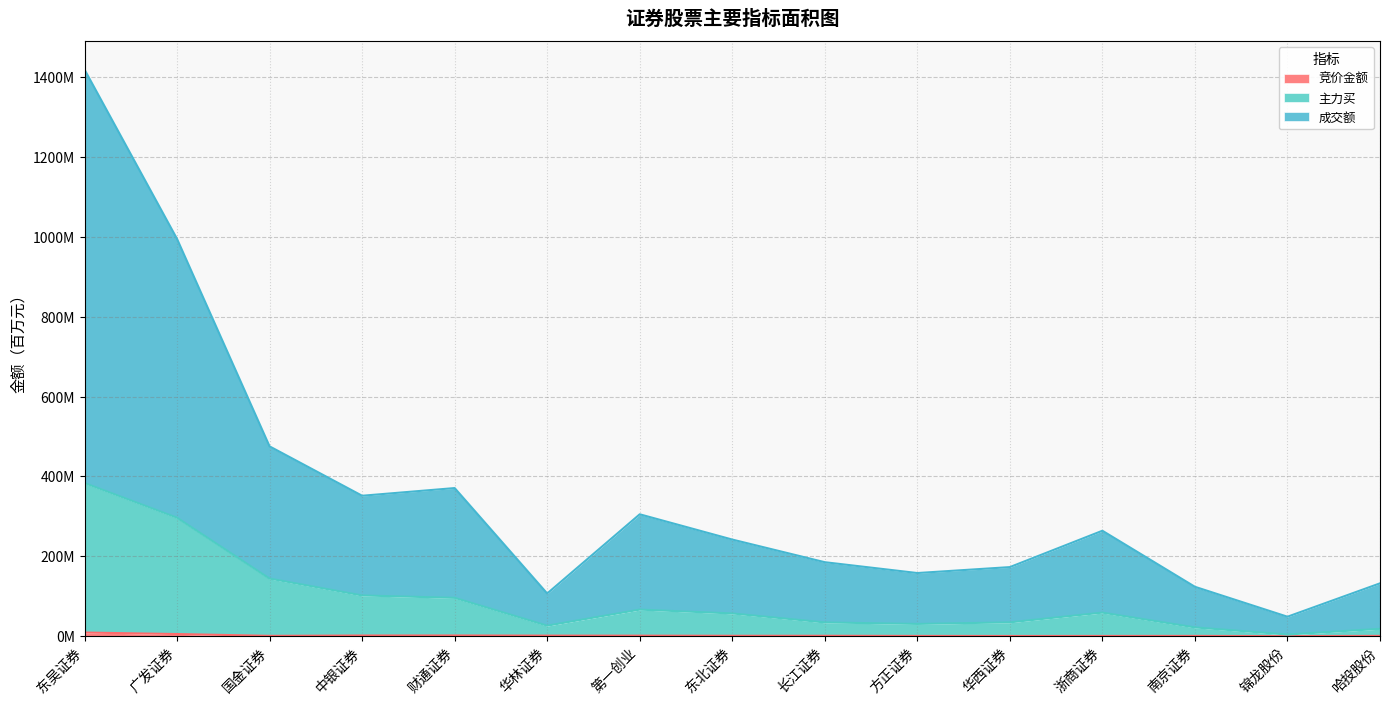

How many interior local peaks does the 主力买 series have?

2